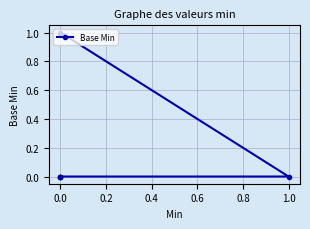

How many lines are shown in the chart?

1